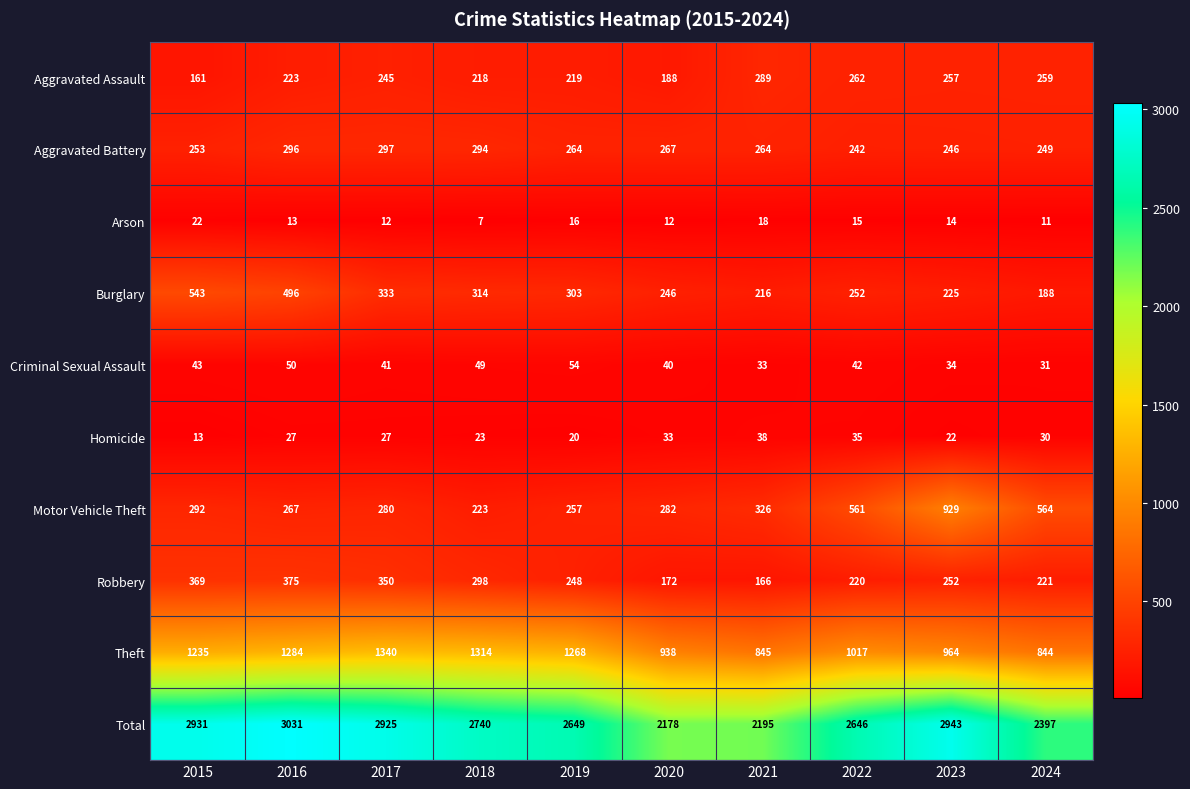

At which category is the sum across all series the highest?

2016